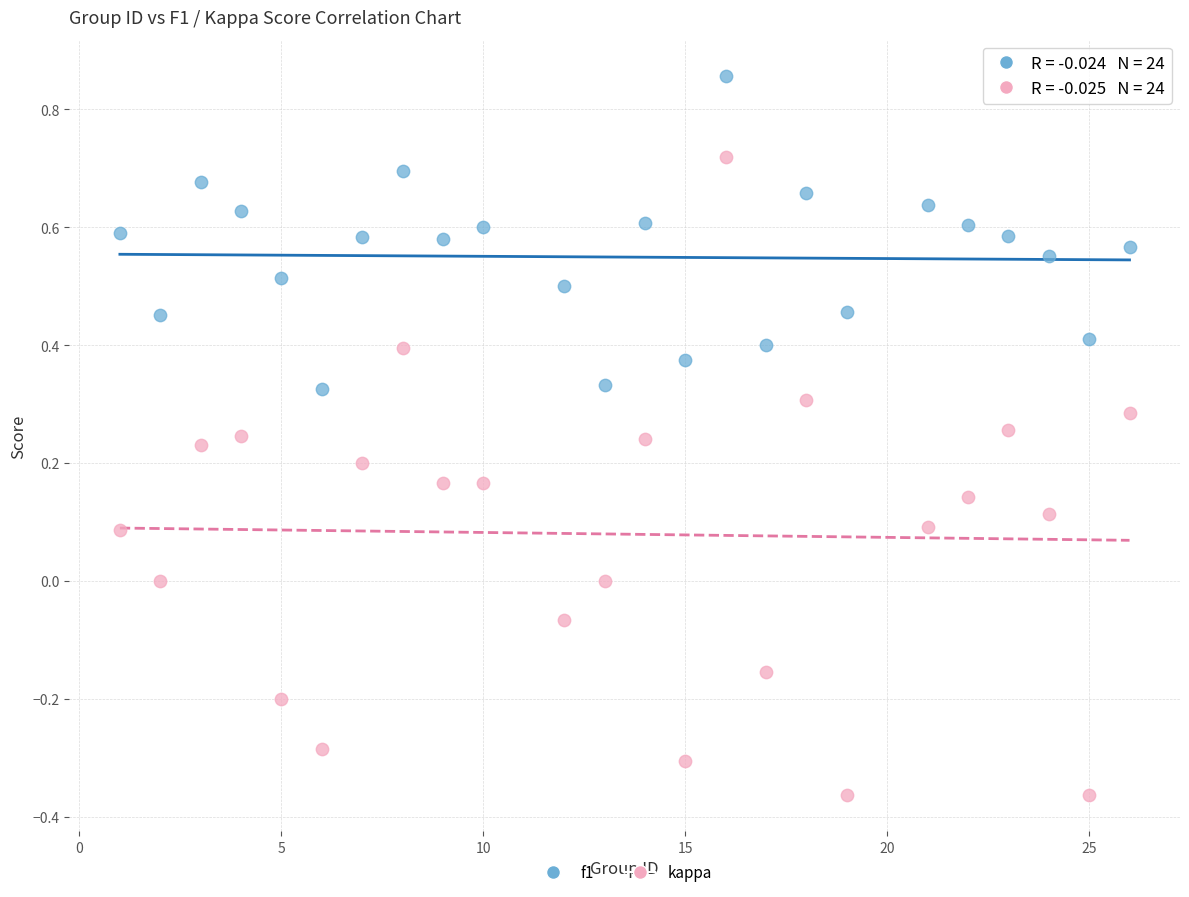

Which series reaches the minimum Y coordinate?

kappa